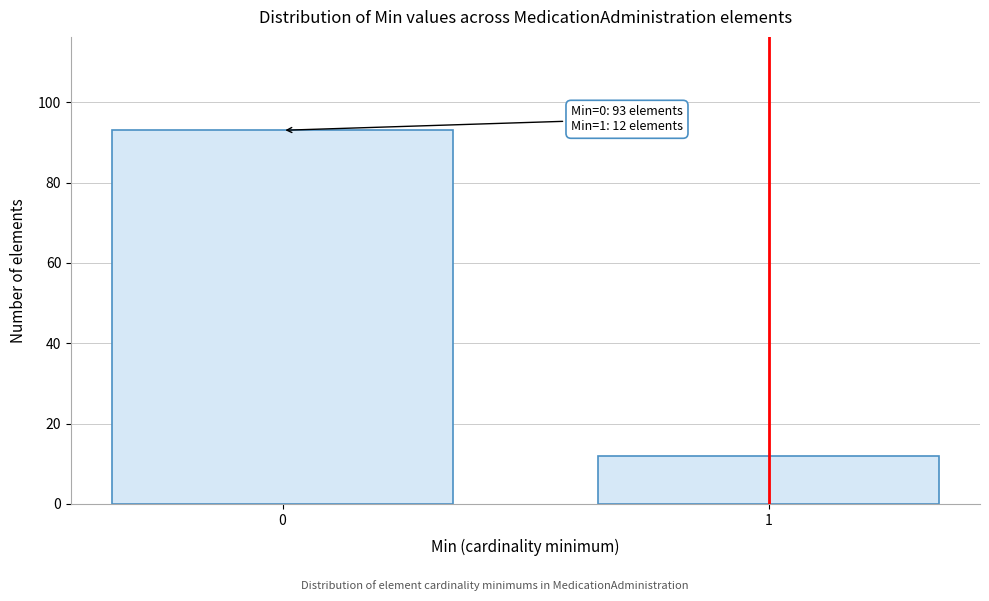

Reading right to left, list all the values displayed in this chart.

12	93